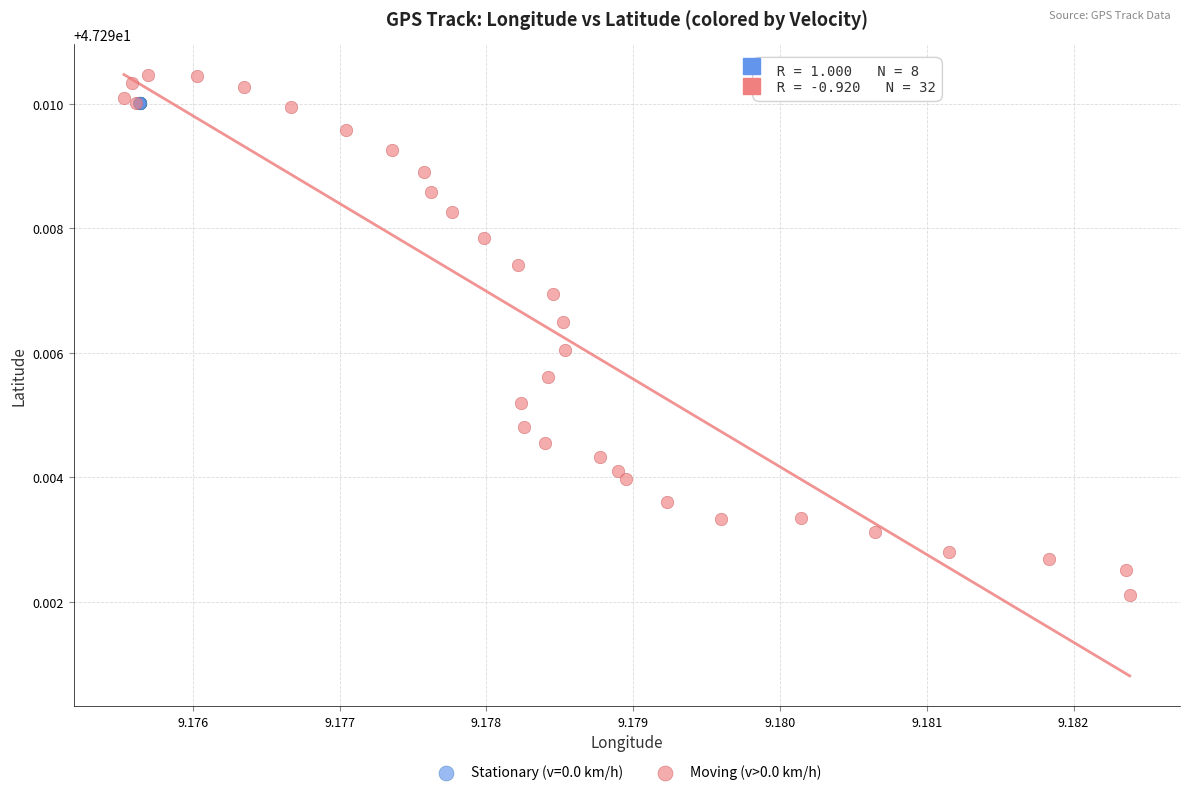

Which series contains the lowest Y value?

Moving (v>0.0 km/h)